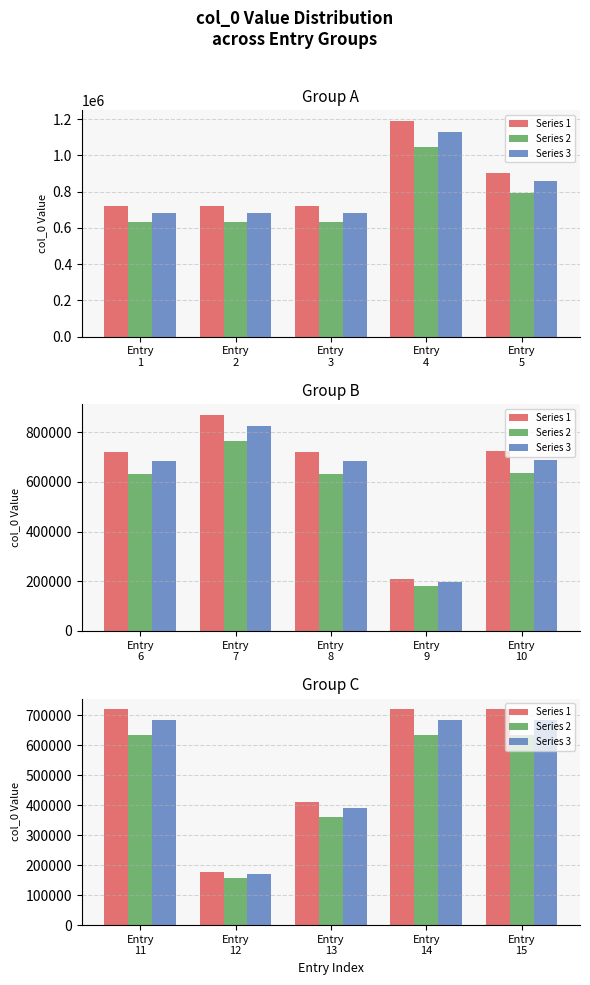

Rank the series at Entry 11 from lowest to highest value.

Series 2, Series 3, Series 1